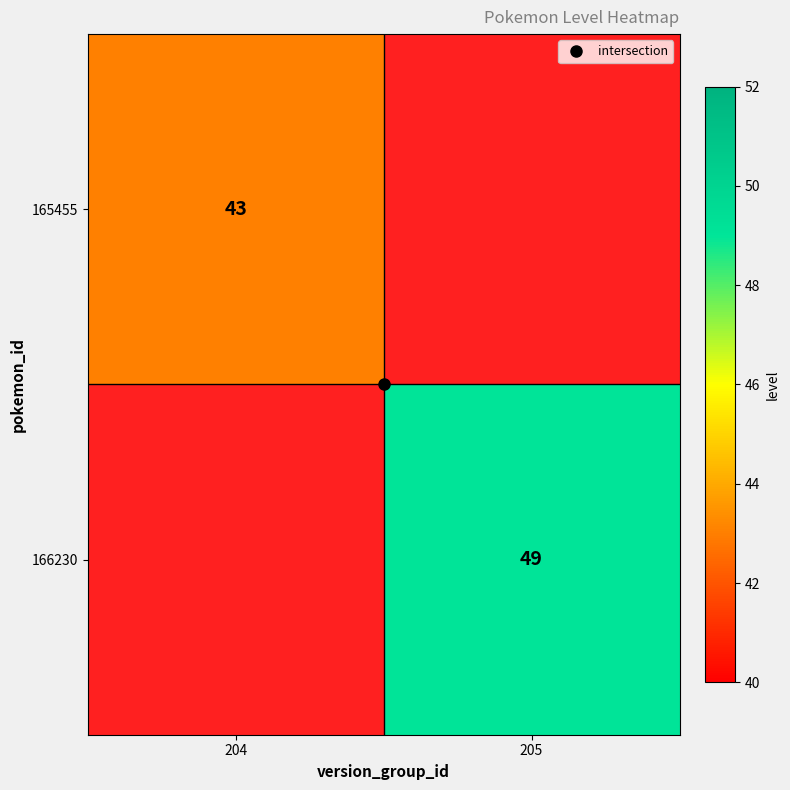

Which category has the lowest value in the 165455 series?

205